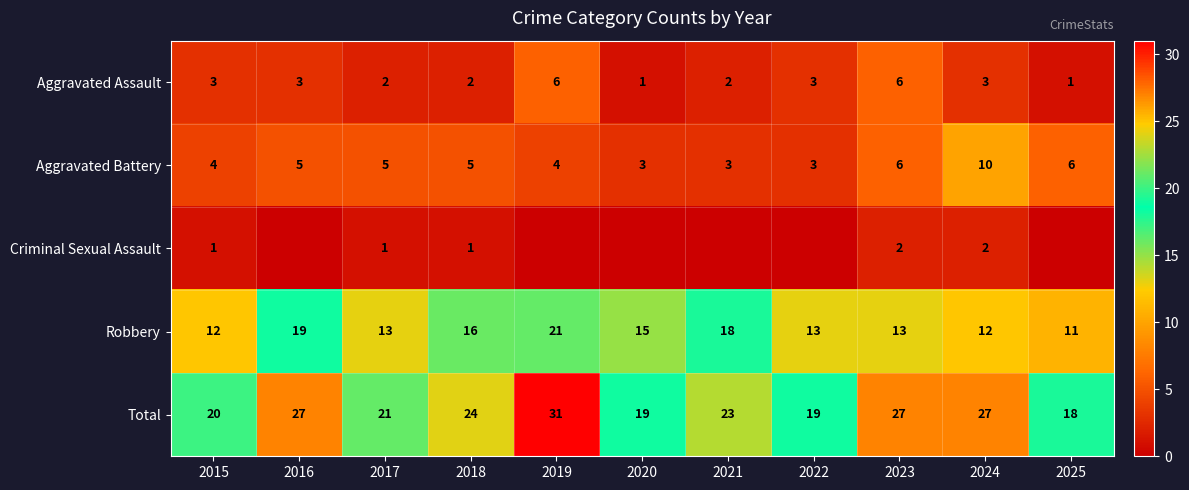

Which label corresponds to the largest value in the chart?

2019